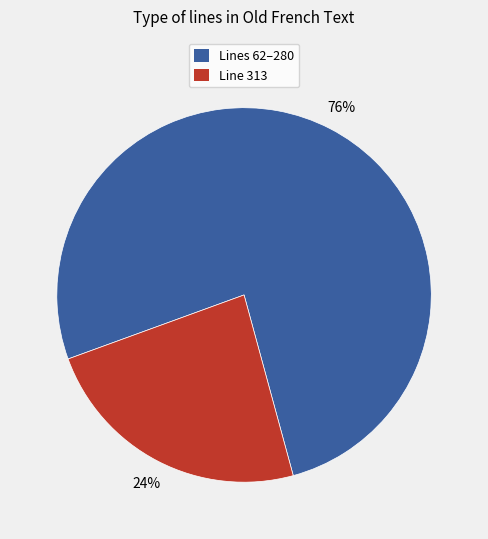

Is there any slice that represents more than half of the pie?

Yes